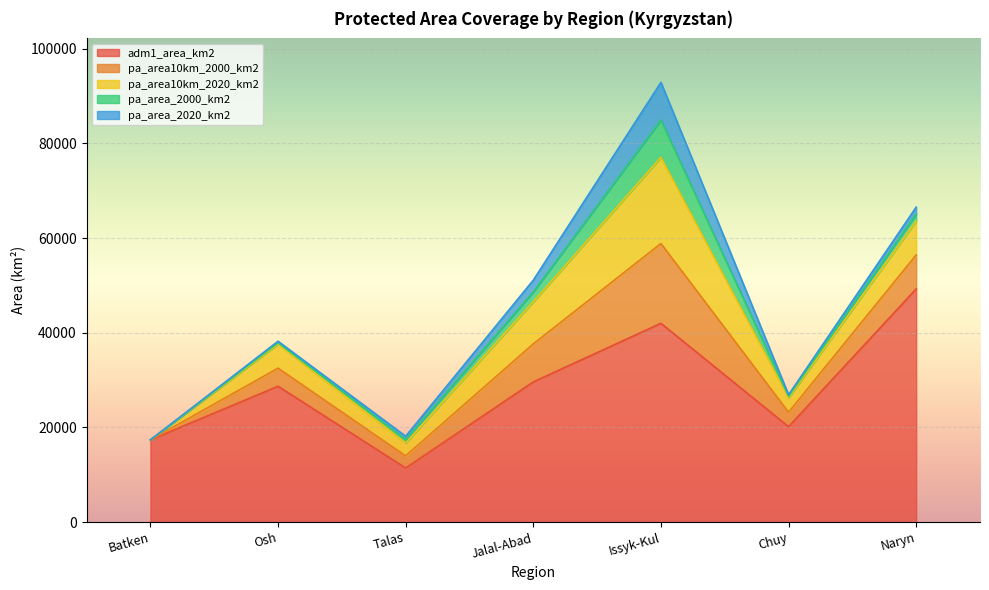

Is it true that pa_area_2020_km2 equals 4121.9 at Batken?

False